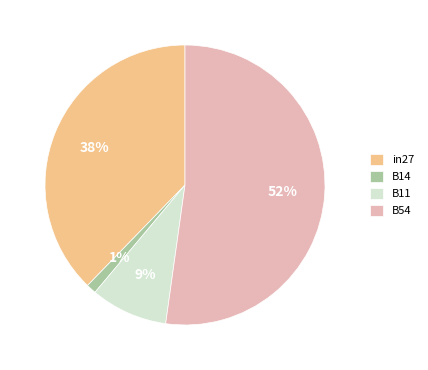

How many segments does this pie chart have?

4